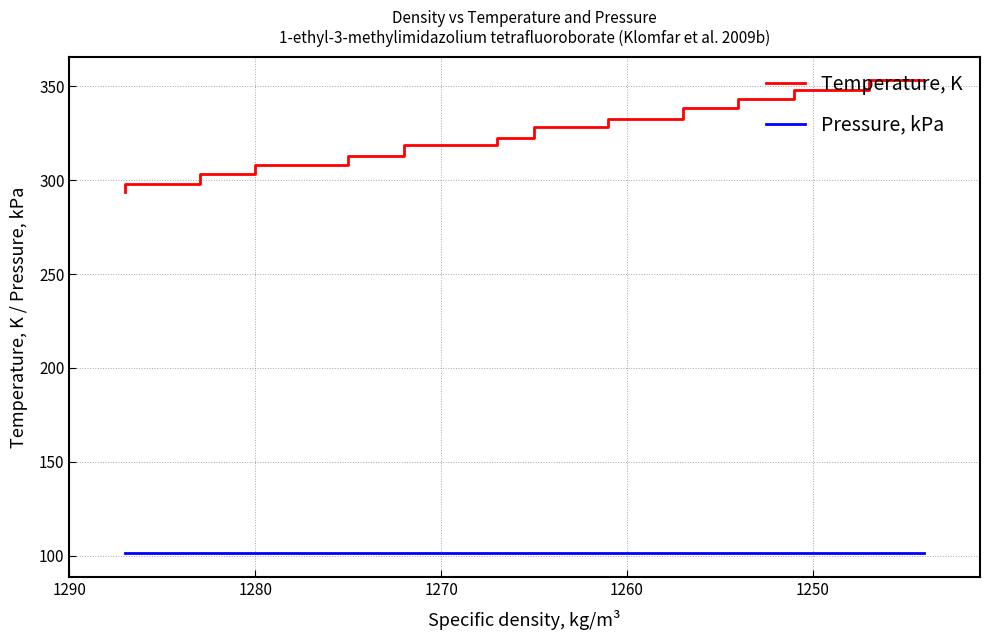

The Pressure, kPa series shows 57.1 at 1240. True or false?

False